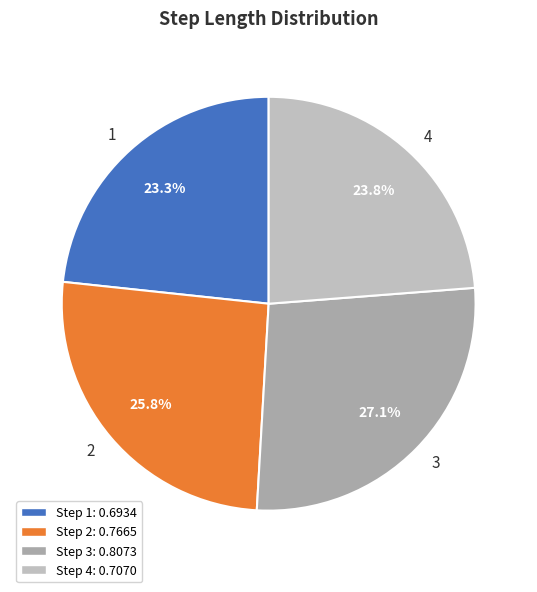

Between 2 and 4, which is larger?

2